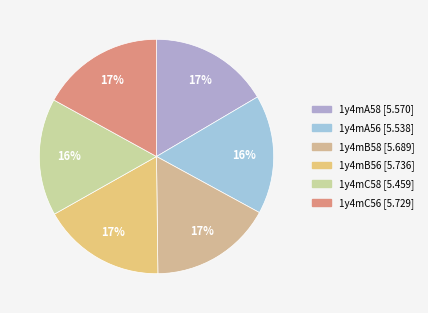

How many slices are in this pie chart?

6